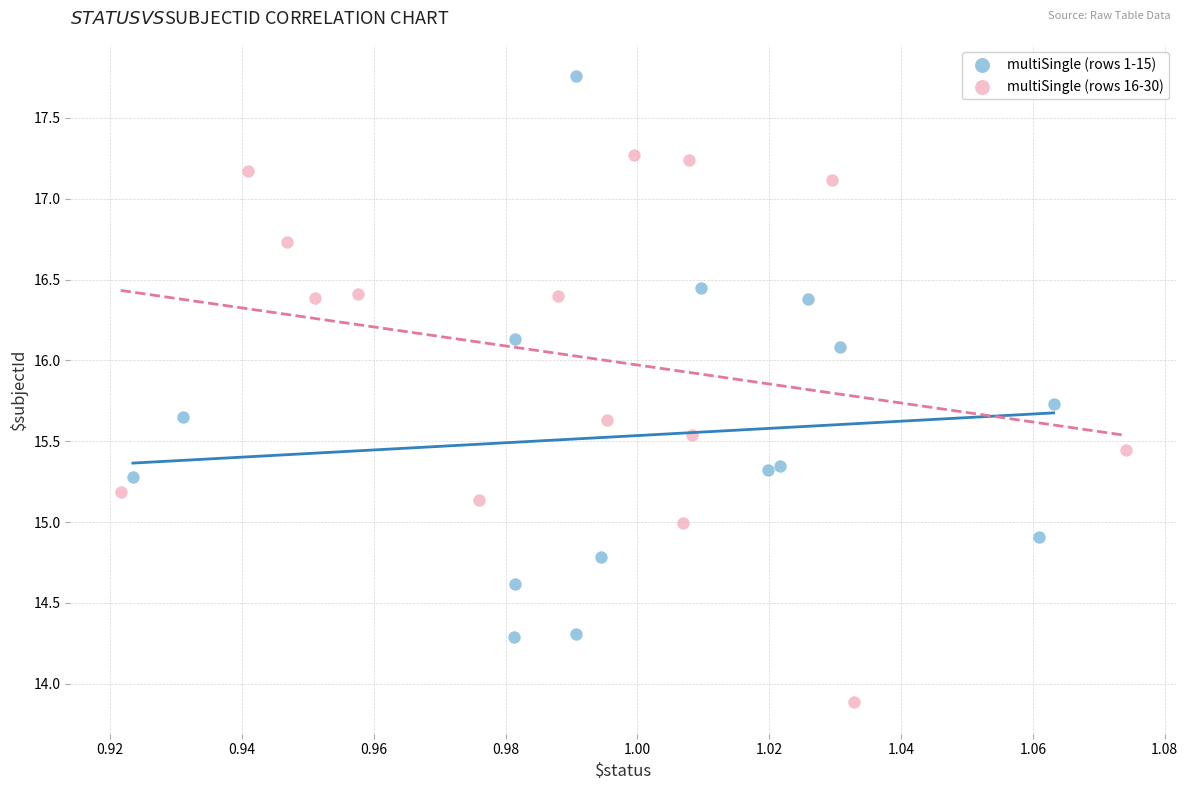

Which series contains the lowest Y value?

multiSingle (rows 16-30)